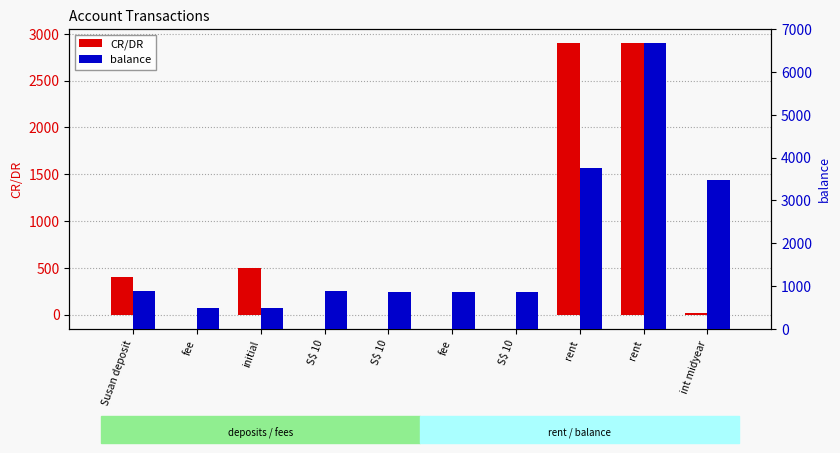

What is the spread (max minus min) of values at fee?

500.0